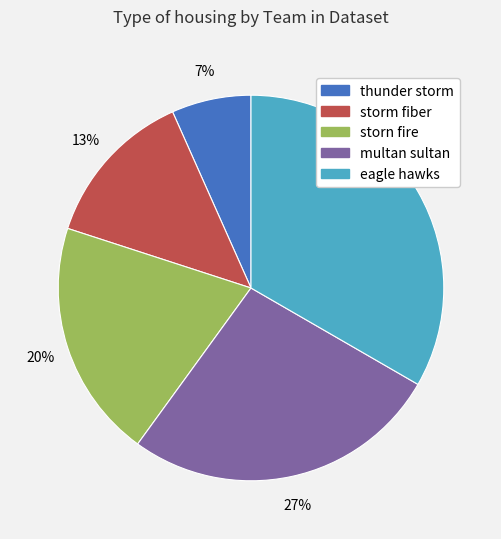

Is there any slice that represents more than half of the pie?

No